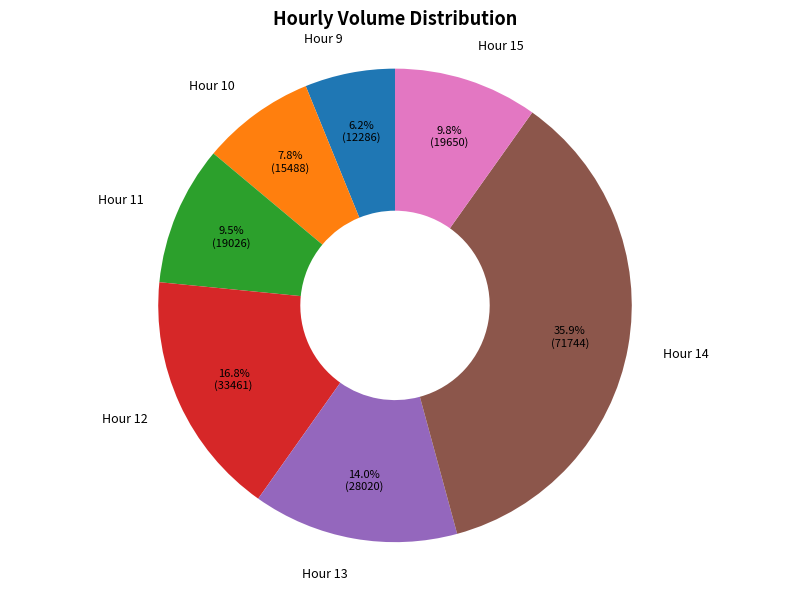

Between Hour 9 and Hour 15, which is larger?

Hour 15